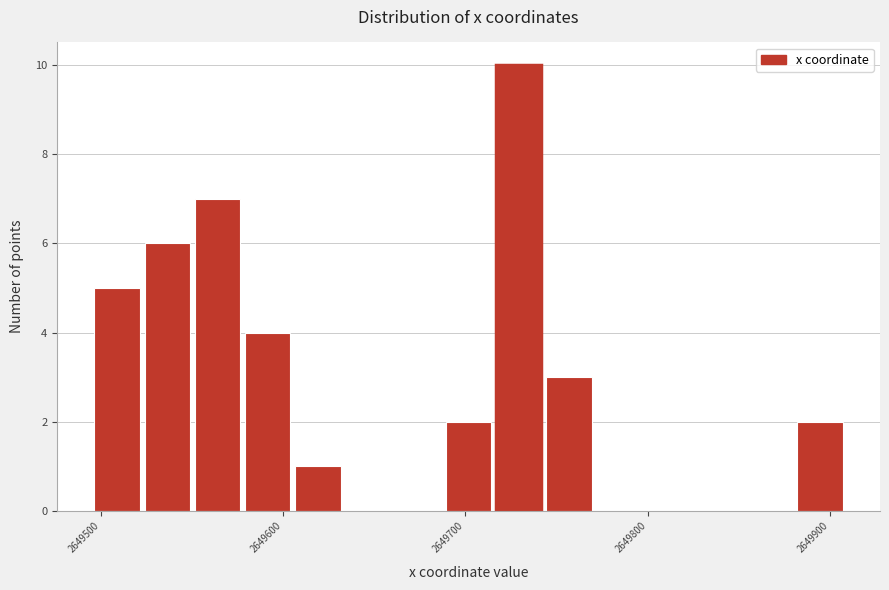

Read against the x-axis, roughly where is the centre of the tallest bar?

2649730